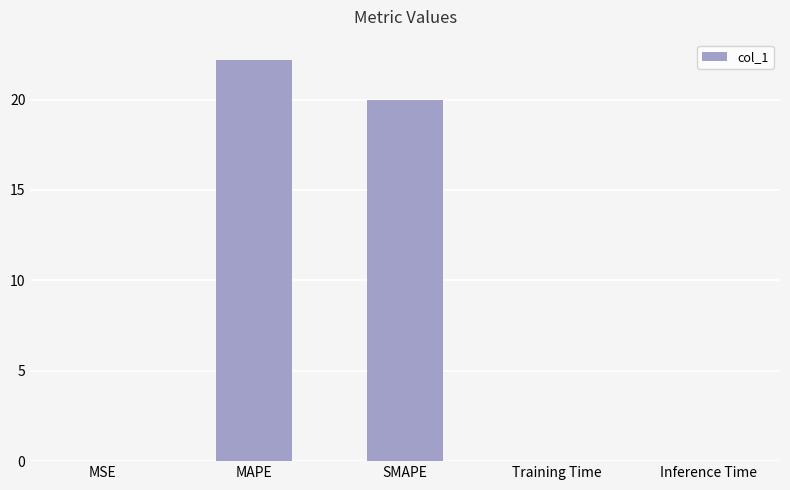

What is the average value?

8.4